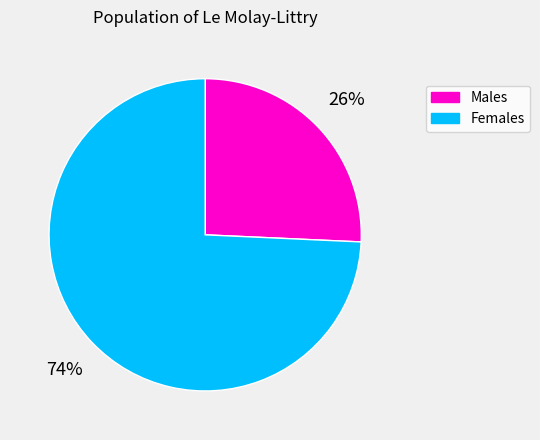

What is the smallest slice in the pie chart?

Males